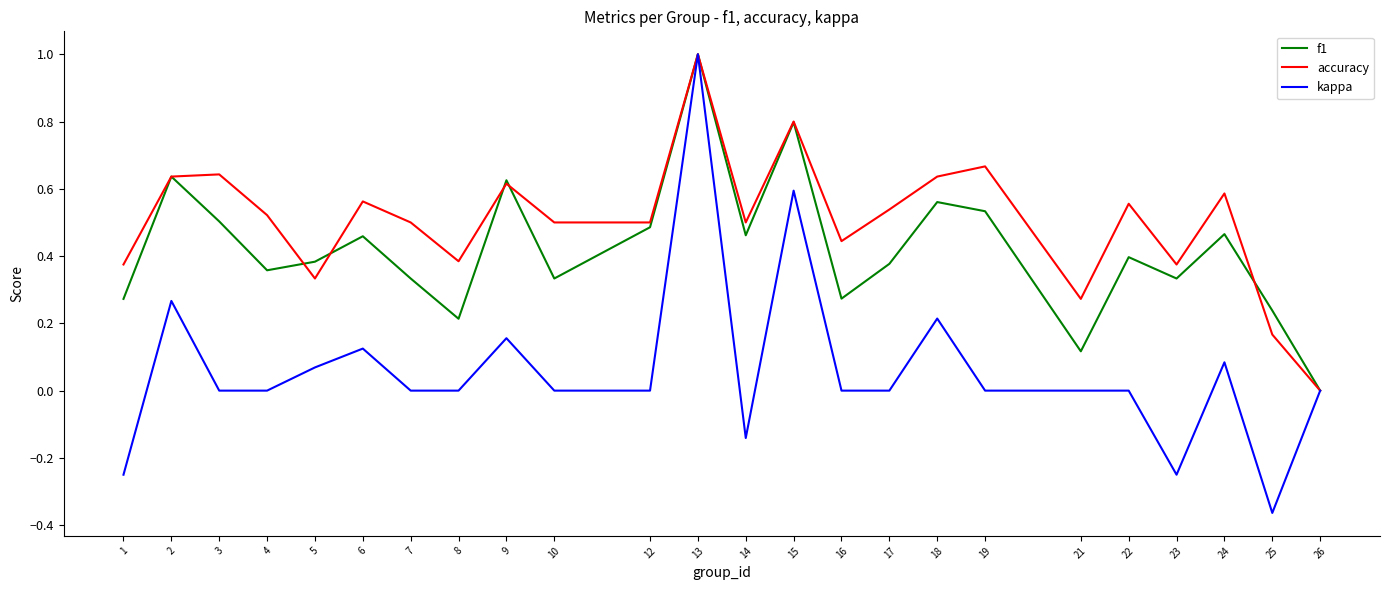

Between 3 and 15, which series saw the biggest shift?

kappa